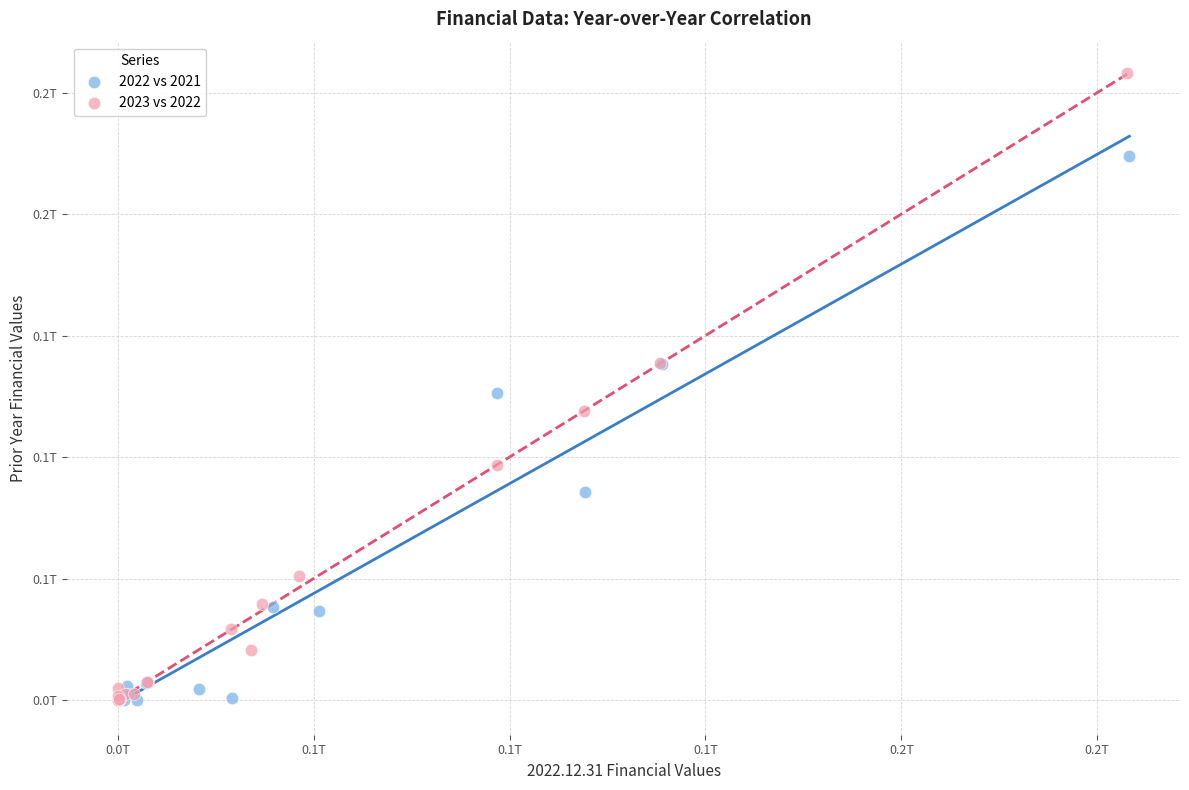

Which series contains the highest Y value?

2023 vs 2022